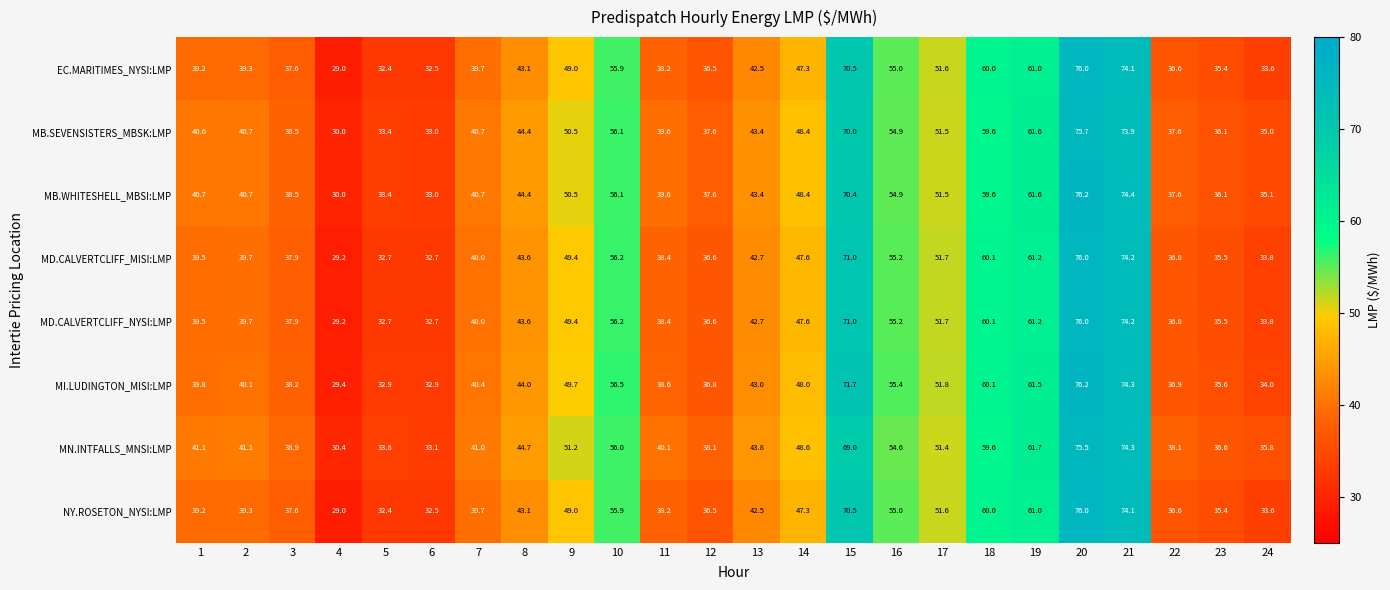

At which label is MB.SEVENSISTERS_MBSK:LMP closest to 52?

17